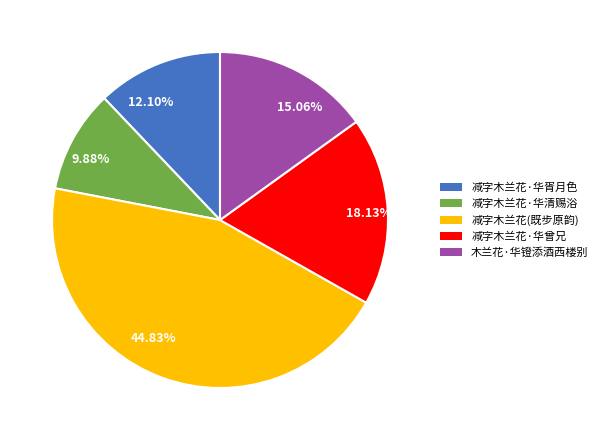

To the nearest percent, what percentage of the pie is 木兰花·华镫添酒西楼别?

15%